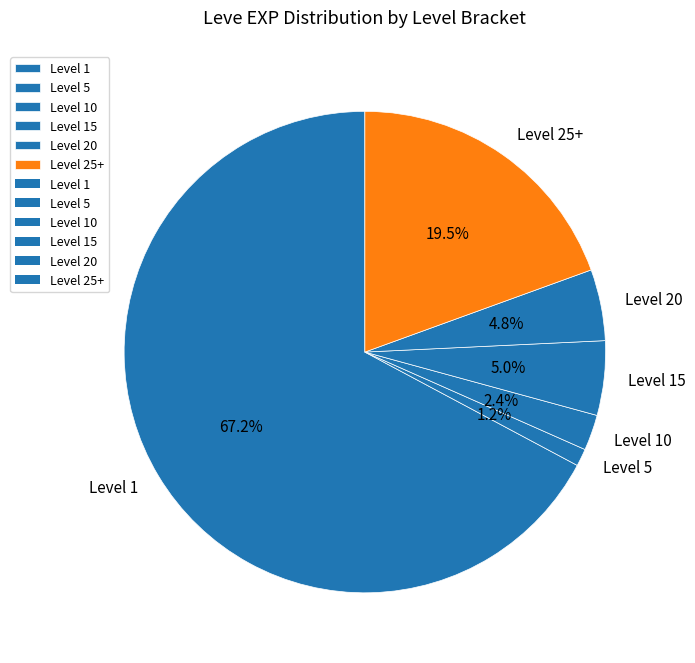

Count the number of slices in the pie.

6